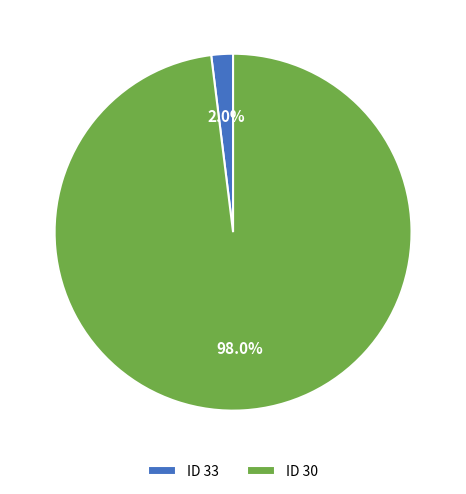

Which has a higher value, ID 30 or ID 33?

ID 30